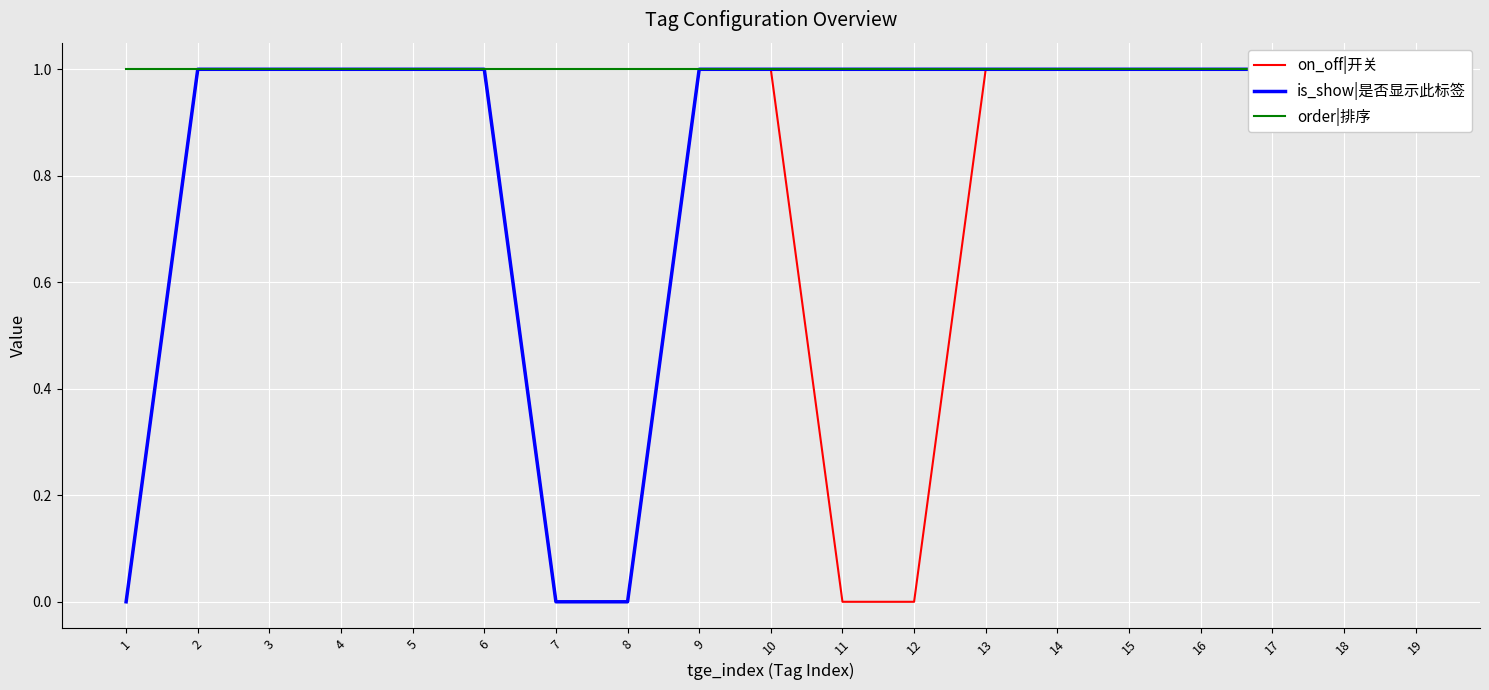

What is the approximate value of on_off|开关 at 17?

1